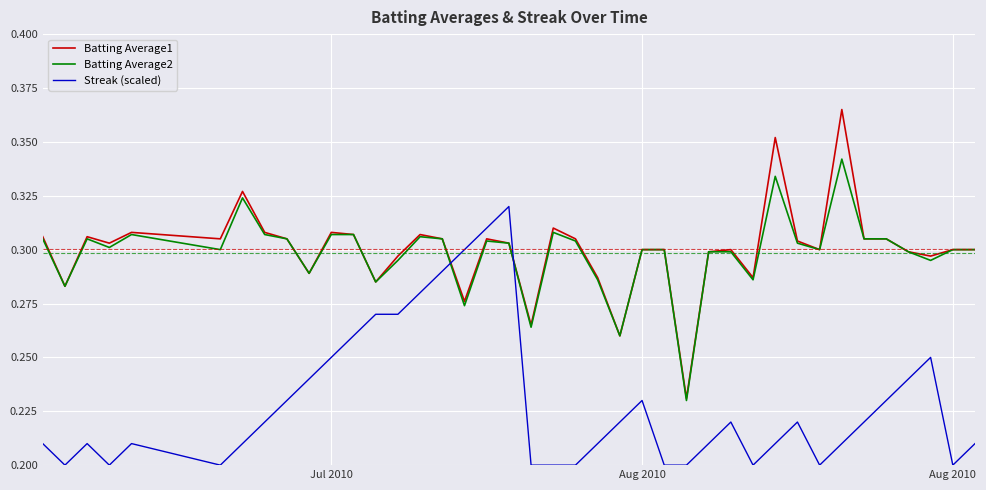

True or false: Batting Average1 and Streak (scaled) intersect in this chart.

True